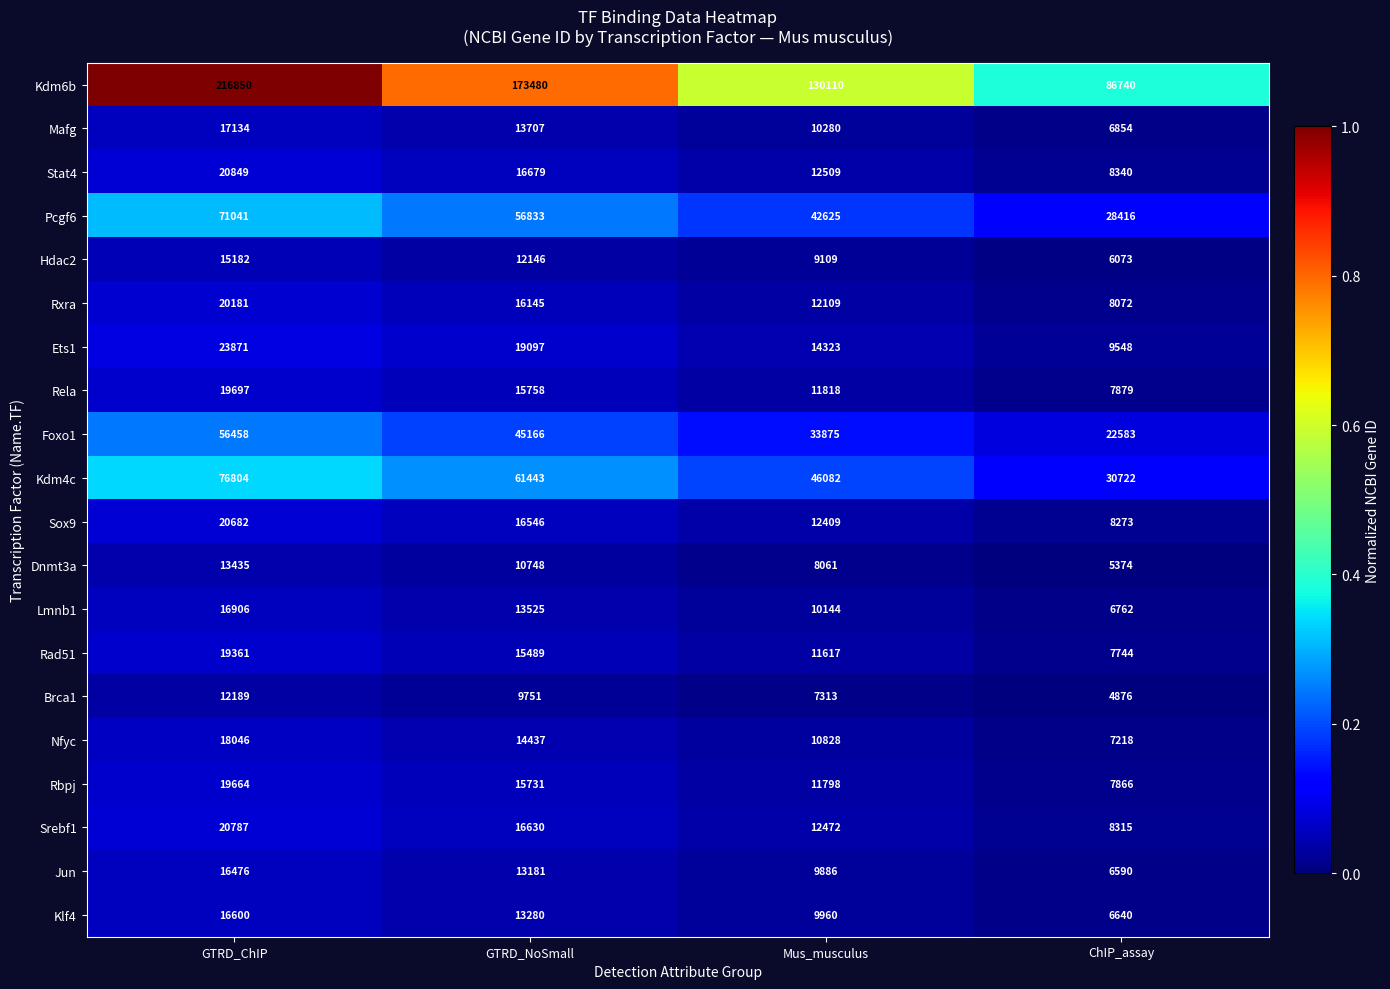

The value of Rela at GTRD_ChIP is 19697. True or false?

True